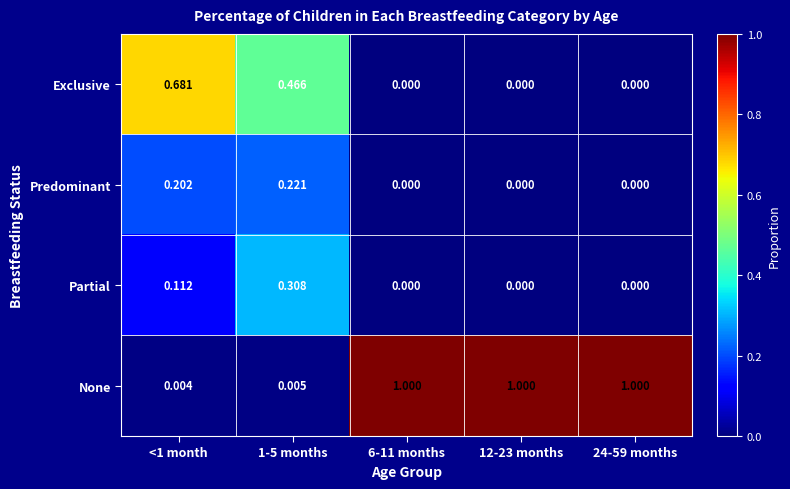

Which series has the widest spread of values?

None